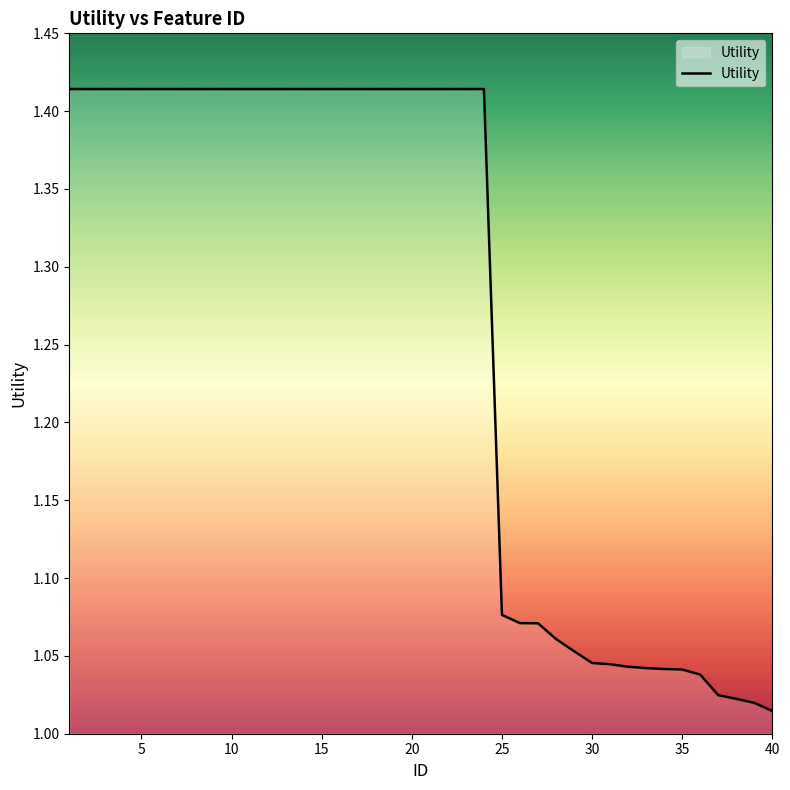

What is the sum of all values?

50.7